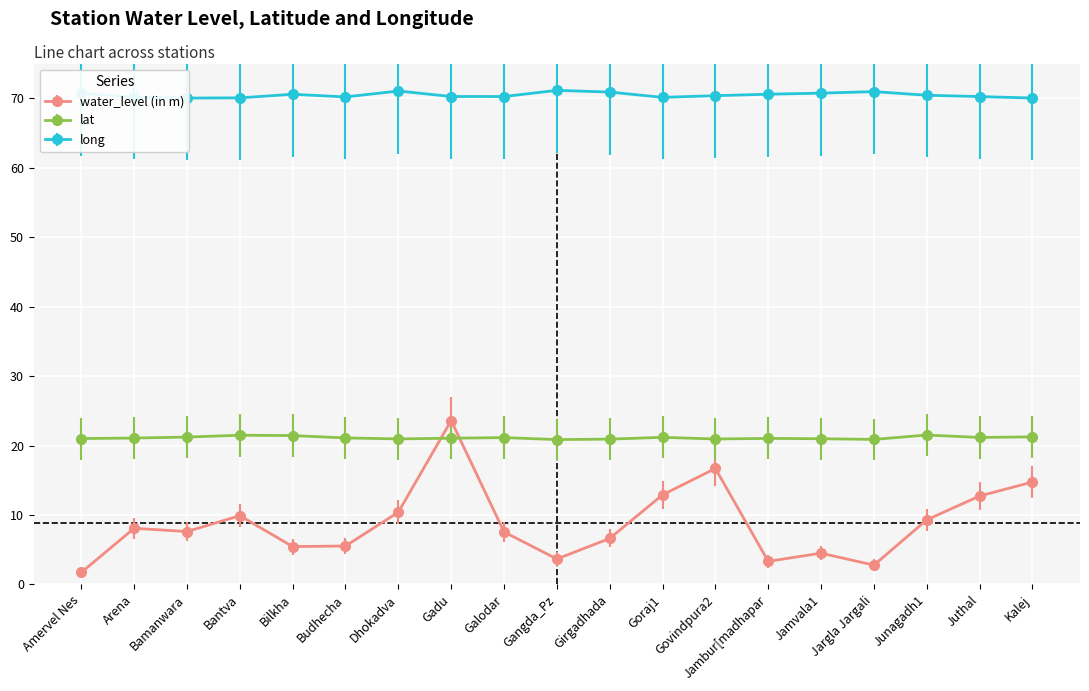

The water_level (in m) series shows 23.6 at Gadu. True or false?

True